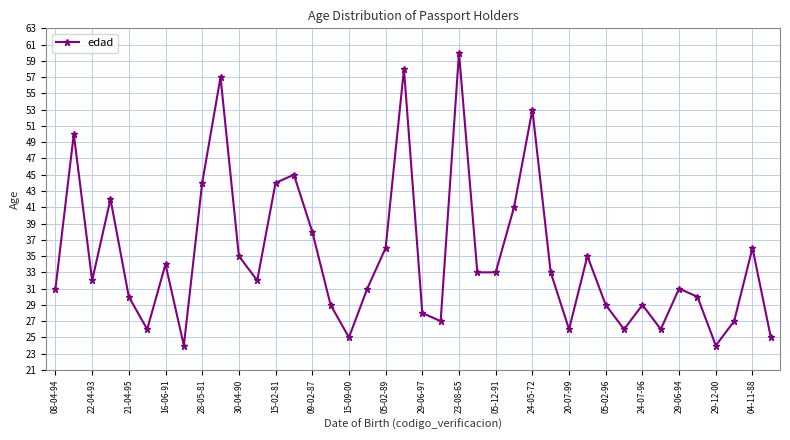

How many lines are shown in the chart?

1